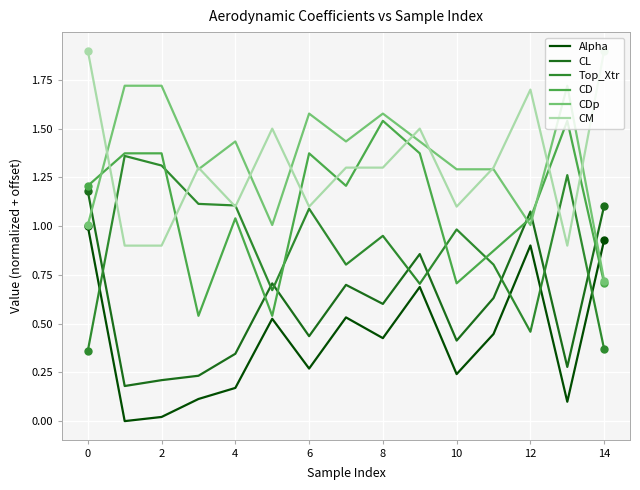

How many intersections are there between CM and CD?

8